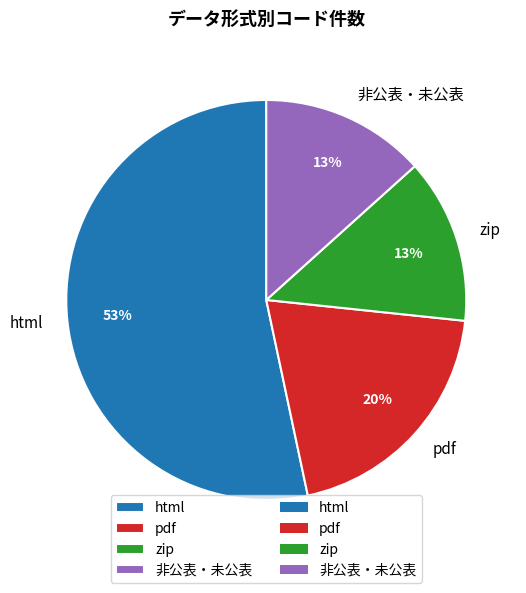

To the nearest percent, what is the difference between the zip and html slice percentages?

40%